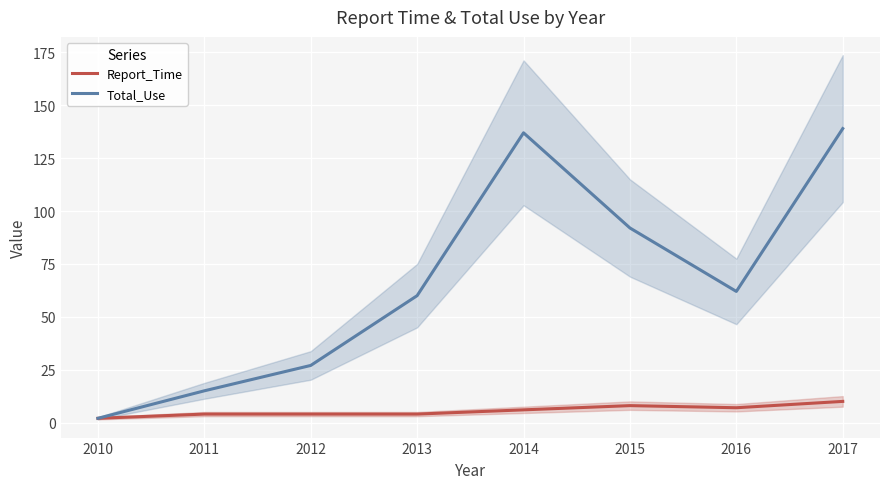

At which category is the sum across all series the highest?

2017